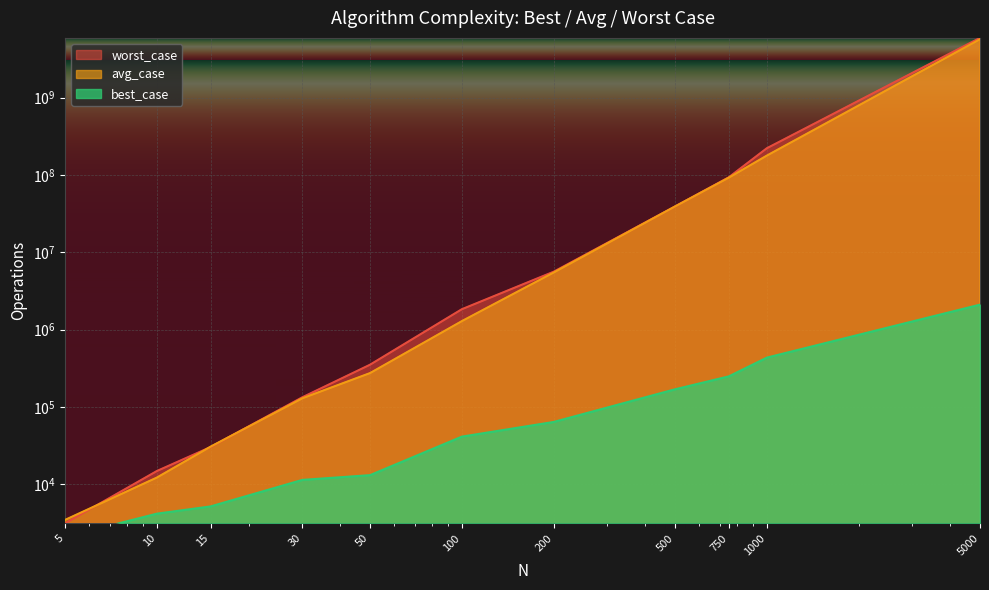

True or false: worst_case and best_case intersect in this chart.

False